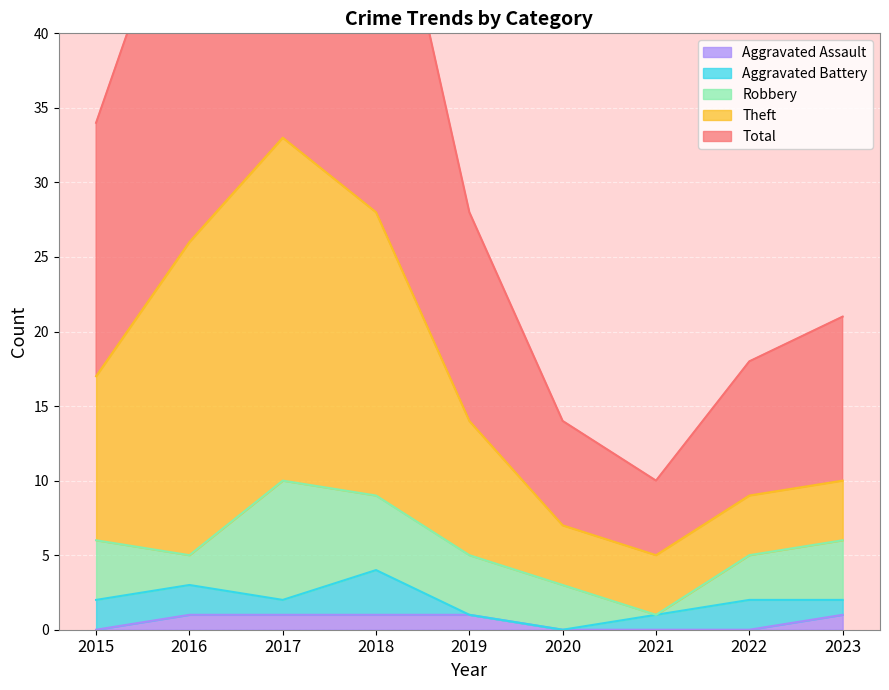

Rank the categories by Total value from lowest to highest.

2021, 2020, 2022, 2023, 2019, 2015, 2016, 2018, 2017